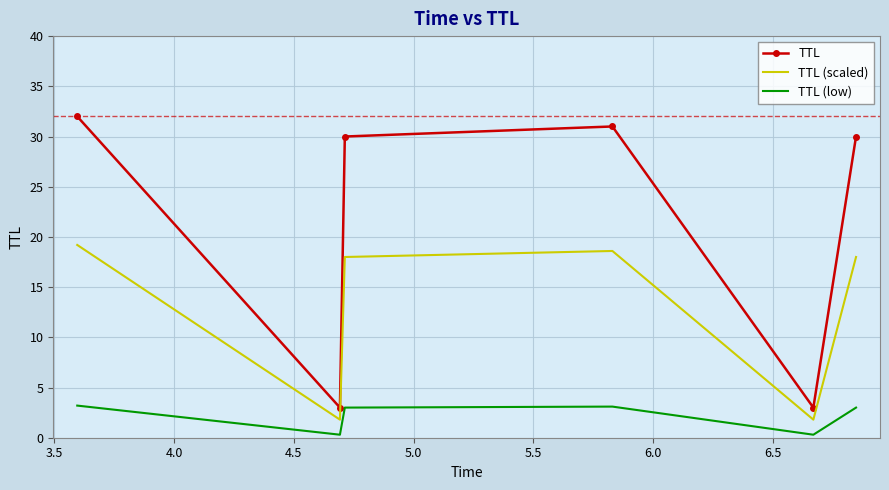

What is the difference between the maximum and minimum values in the TTL (low) series?

2.9